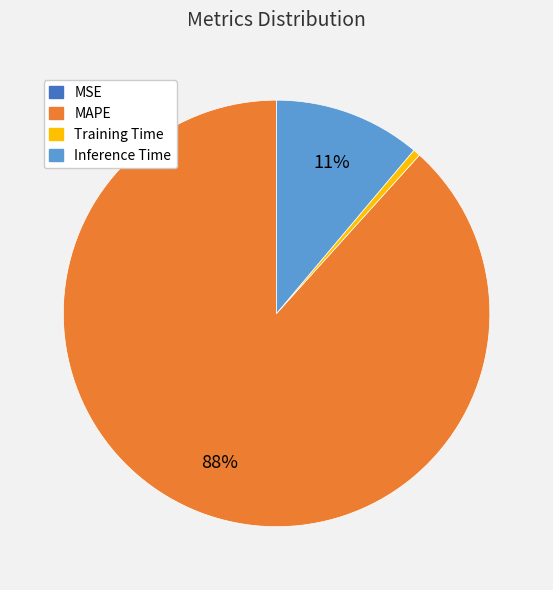

To the nearest percent, what is the difference between the largest and smallest slice percentages?

88%